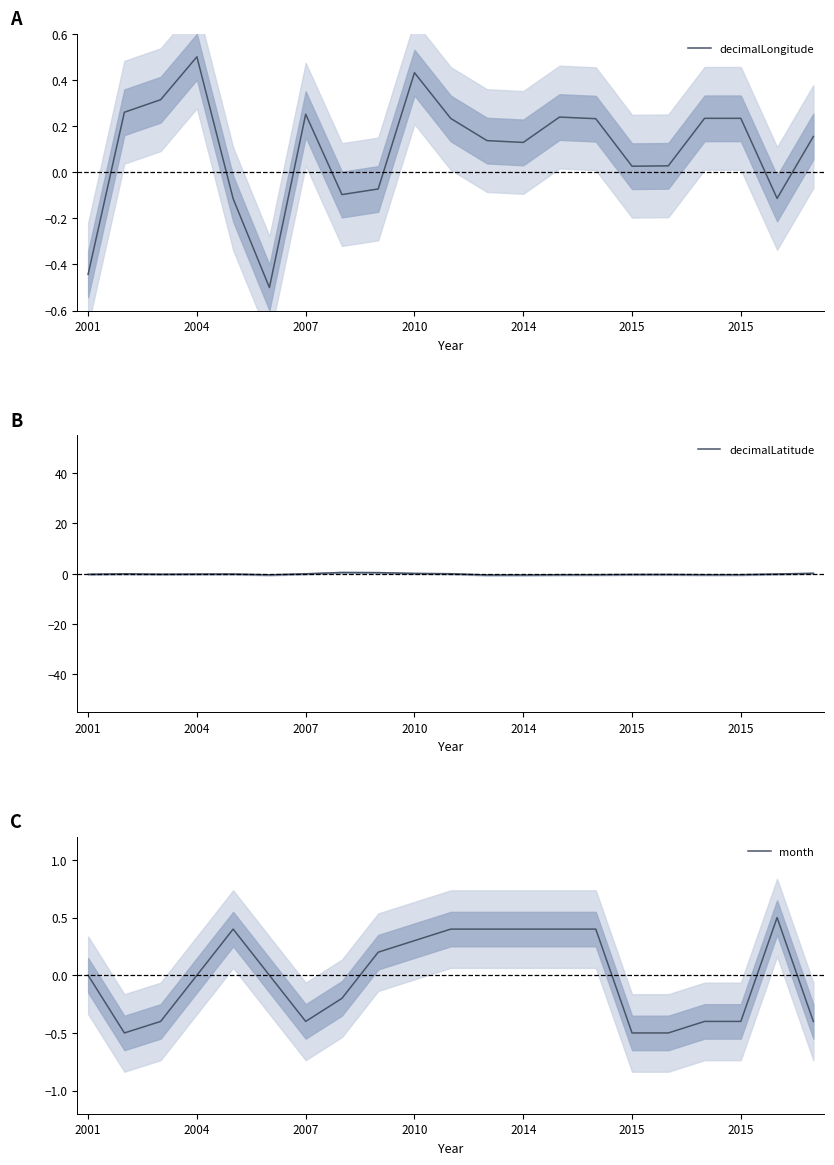

Which series has the widest spread of values?

decimalLongitude